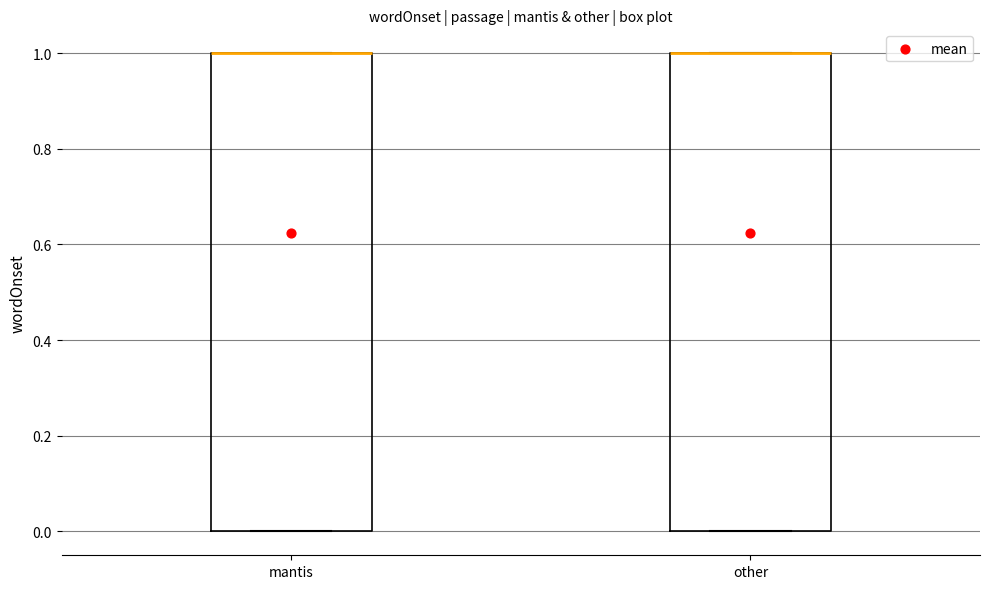

Where is the upper edge of the box for mantis on the y-axis? The values are not printed on the chart, so give them approximately, as read against the axis.

1